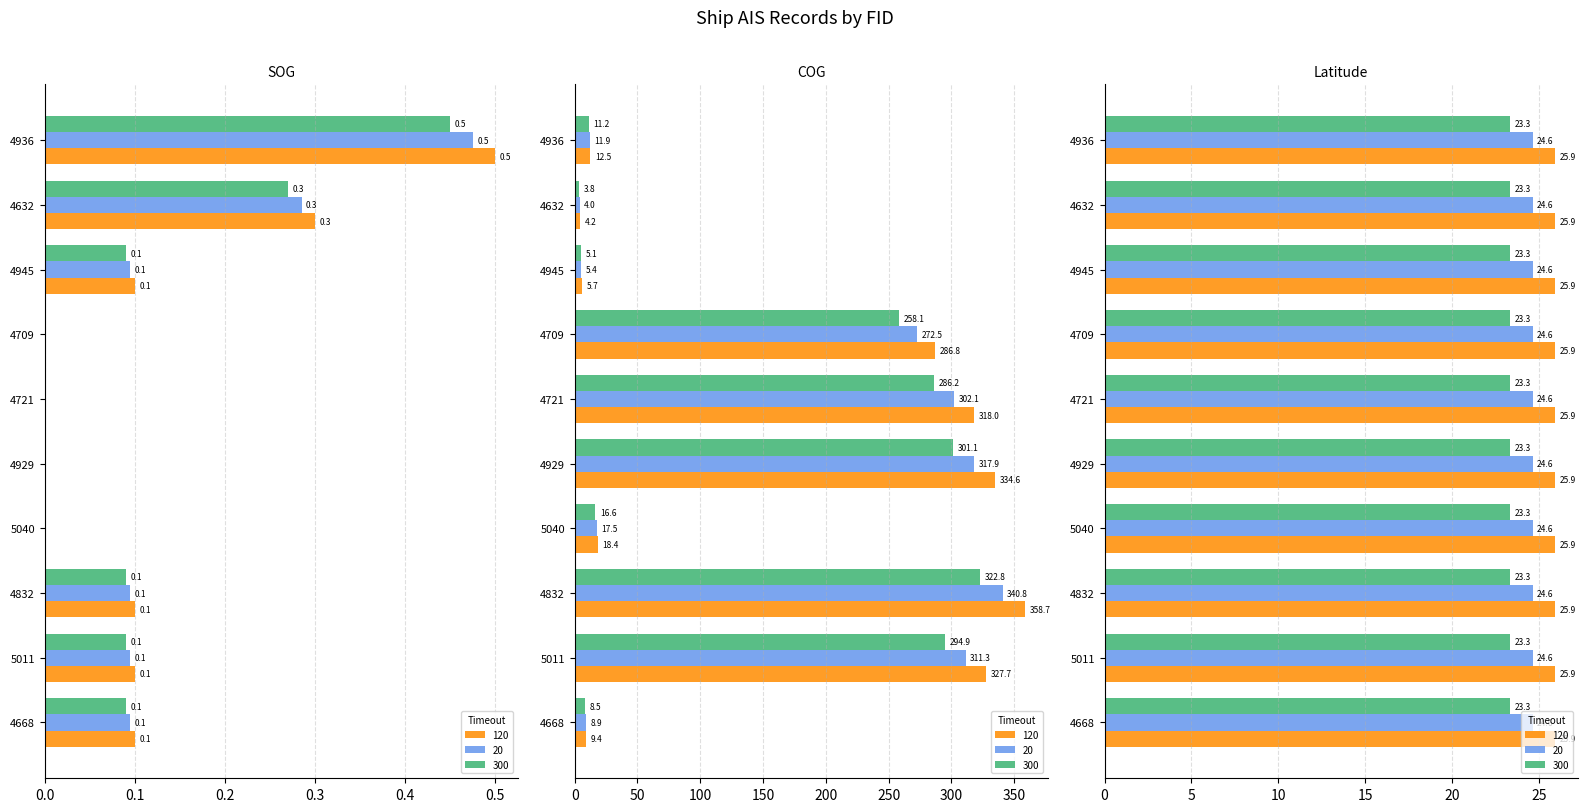

Reading right to left, extract all data points from this chart.

SOG: 4936=0.5	4632=0.3	4945=0.1	4709=0.0	4721=0.0	4929=0.0	5040=0.0	4832=0.1	5011=0.1	4668=0.1
COG: 4936=12.5	4632=4.2	4945=5.7	4709=286.8	4721=318.0	4929=334.6	5040=18.4	4832=358.7	5011=327.7	4668=9.4
Latitude: 4936=25.9	4632=25.9	4945=25.9	4709=25.9	4721=25.9	4929=25.9	5040=25.9	4832=25.9	5011=25.9	4668=25.9